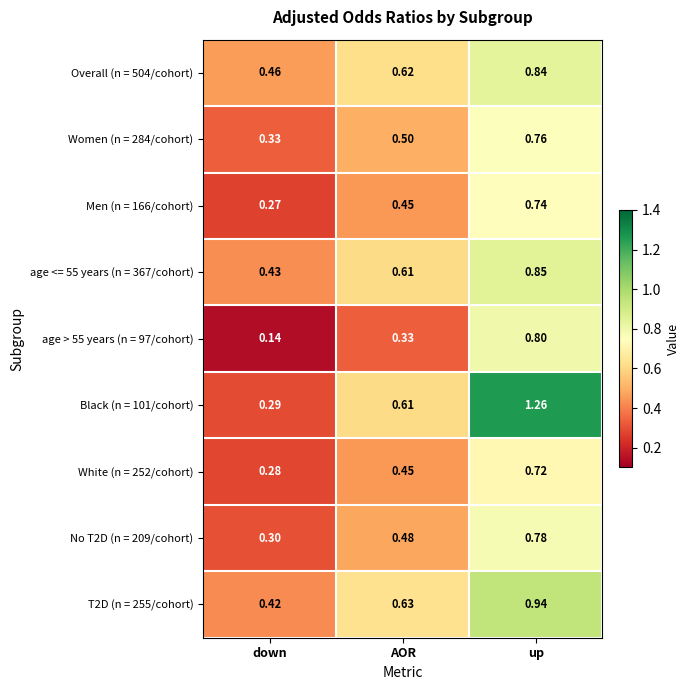

Which category has the lowest value in the No T2D (n = 209/cohort) series?

down